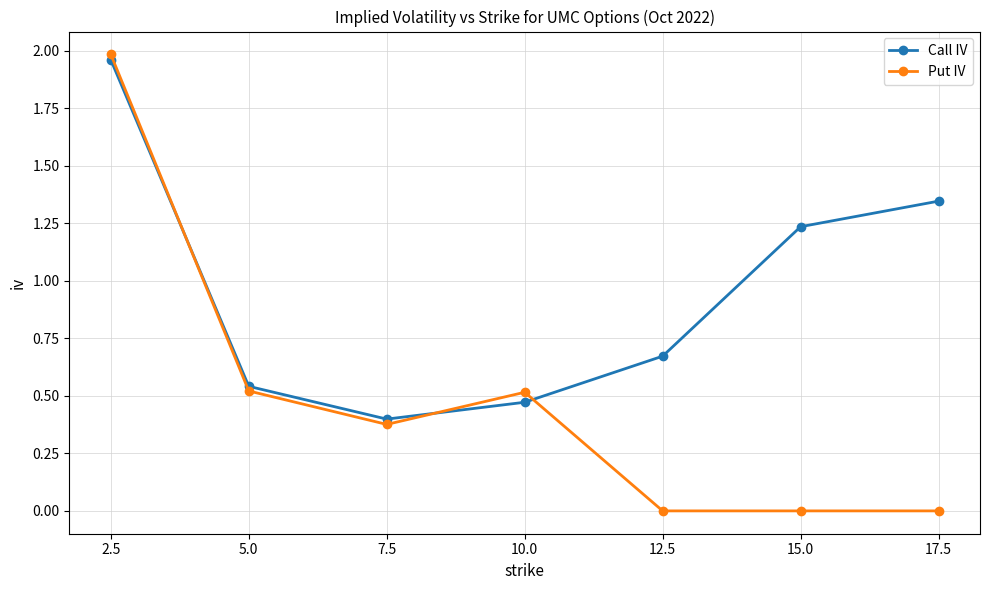

In Call IV, how many points are lower than both neighbors (excluding endpoints)?

1